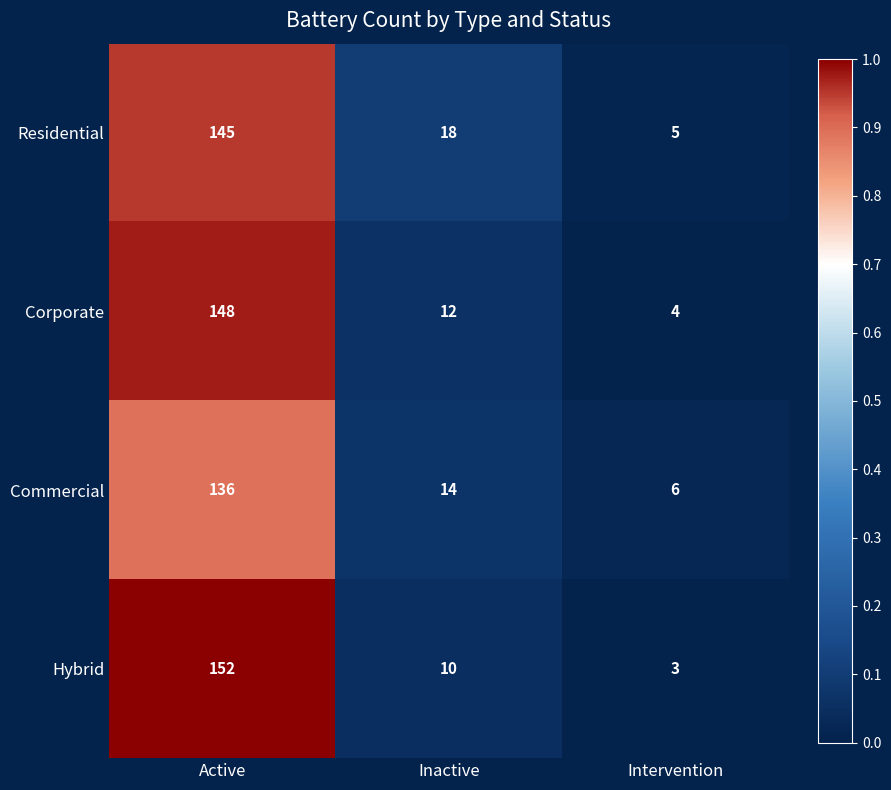

What is the average value of the Hybrid series?

55